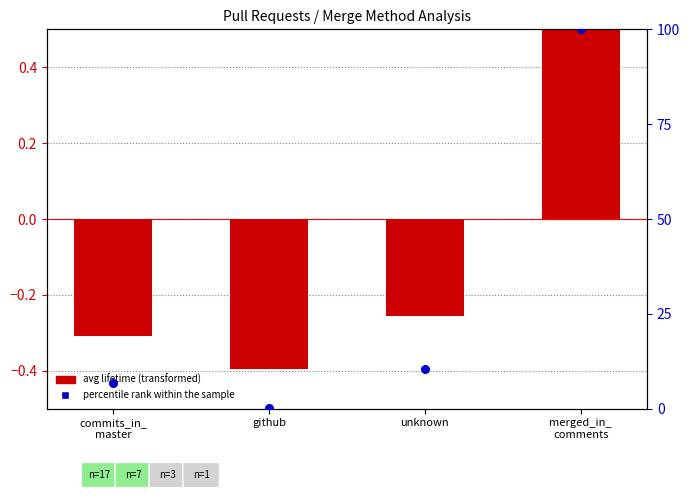

Is the value of avg lifetime (transformed) at merged_in_
comments greater than the value of percentile rank within sample at merged_in_
comments?

No